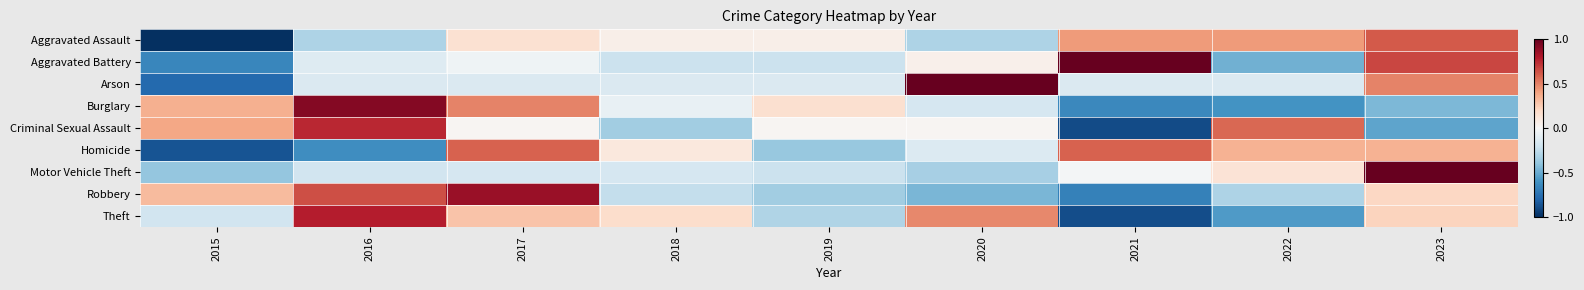

Count the number of categories in the chart.

9